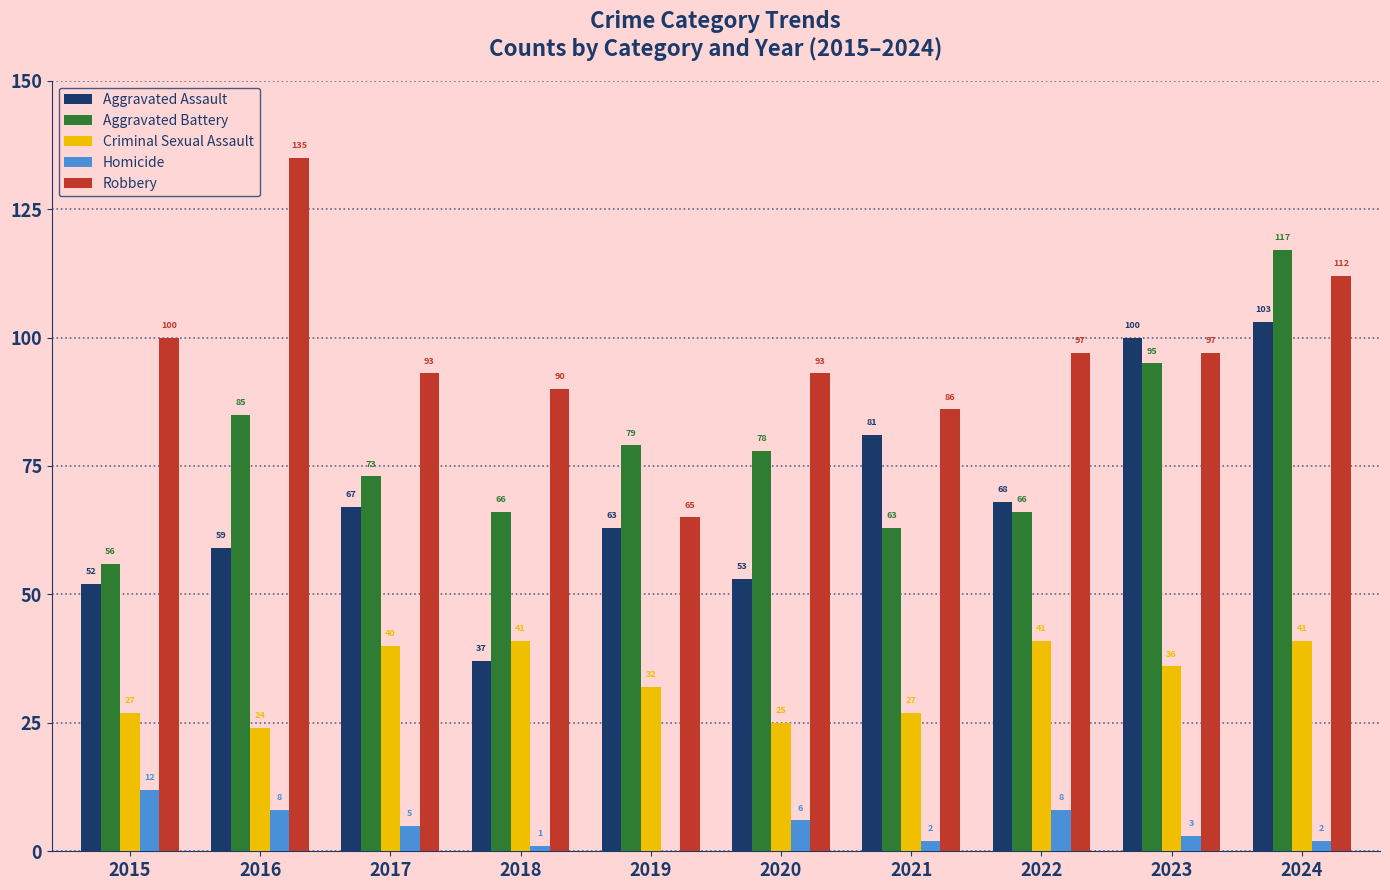

What is the sum of all Criminal Sexual Assault values?

334